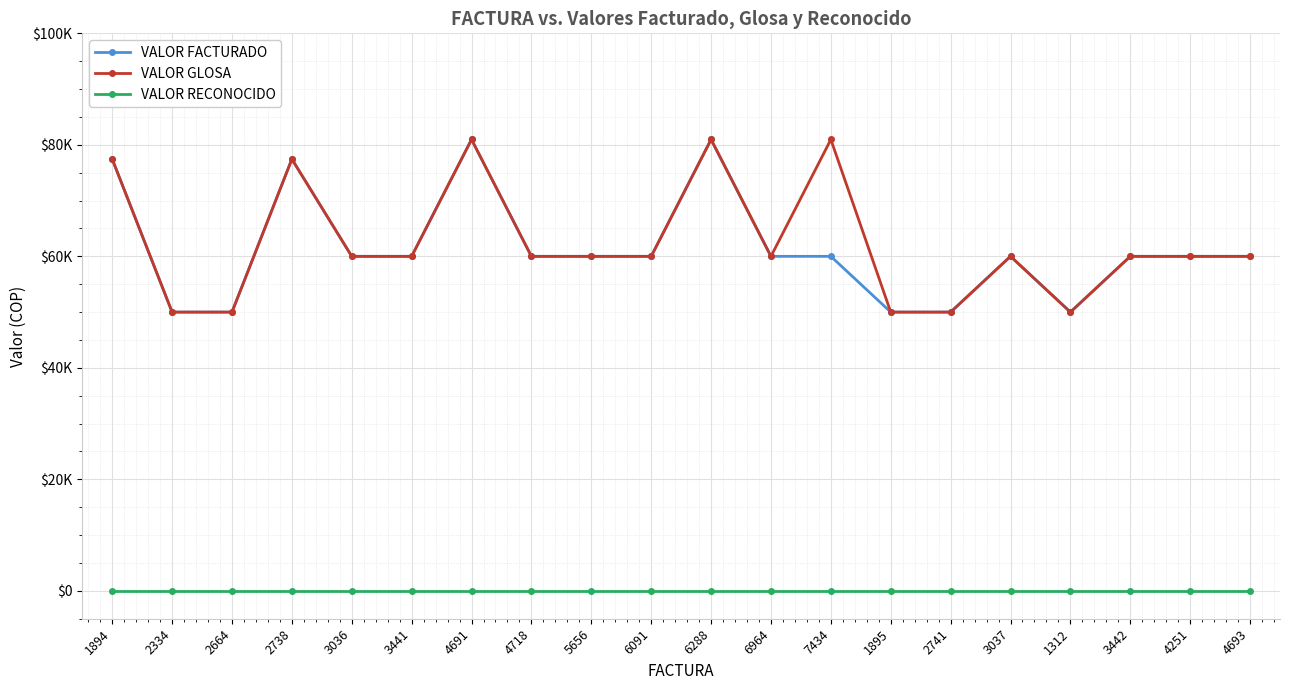

In VALOR FACTURADO, how many points are lower than both neighbors (excluding endpoints)?

1